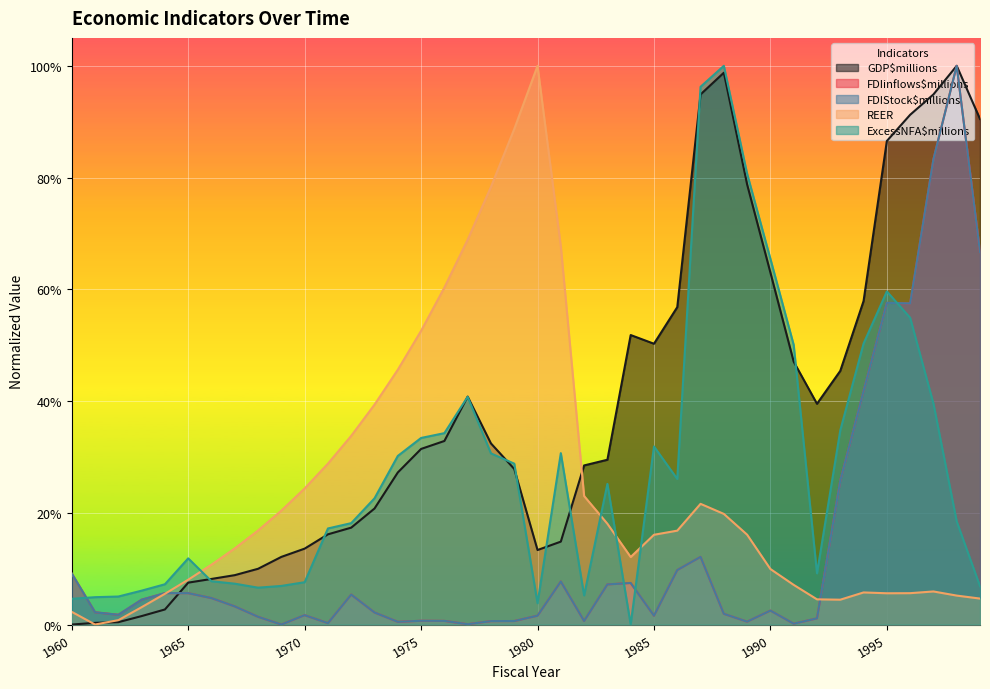

Which series has the largest total across all categories?

GDP$millions